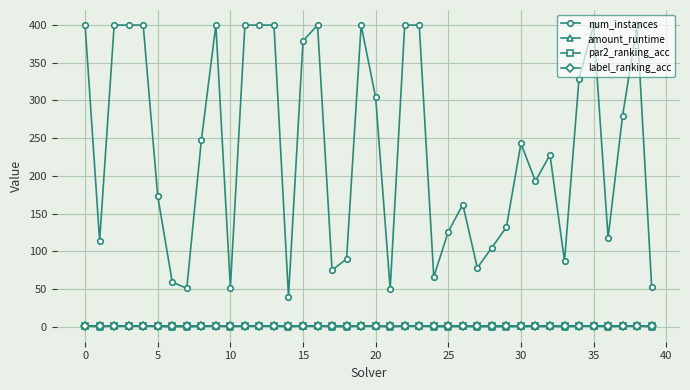

True or false: label_ranking_acc and num_instances cross at least once.

False